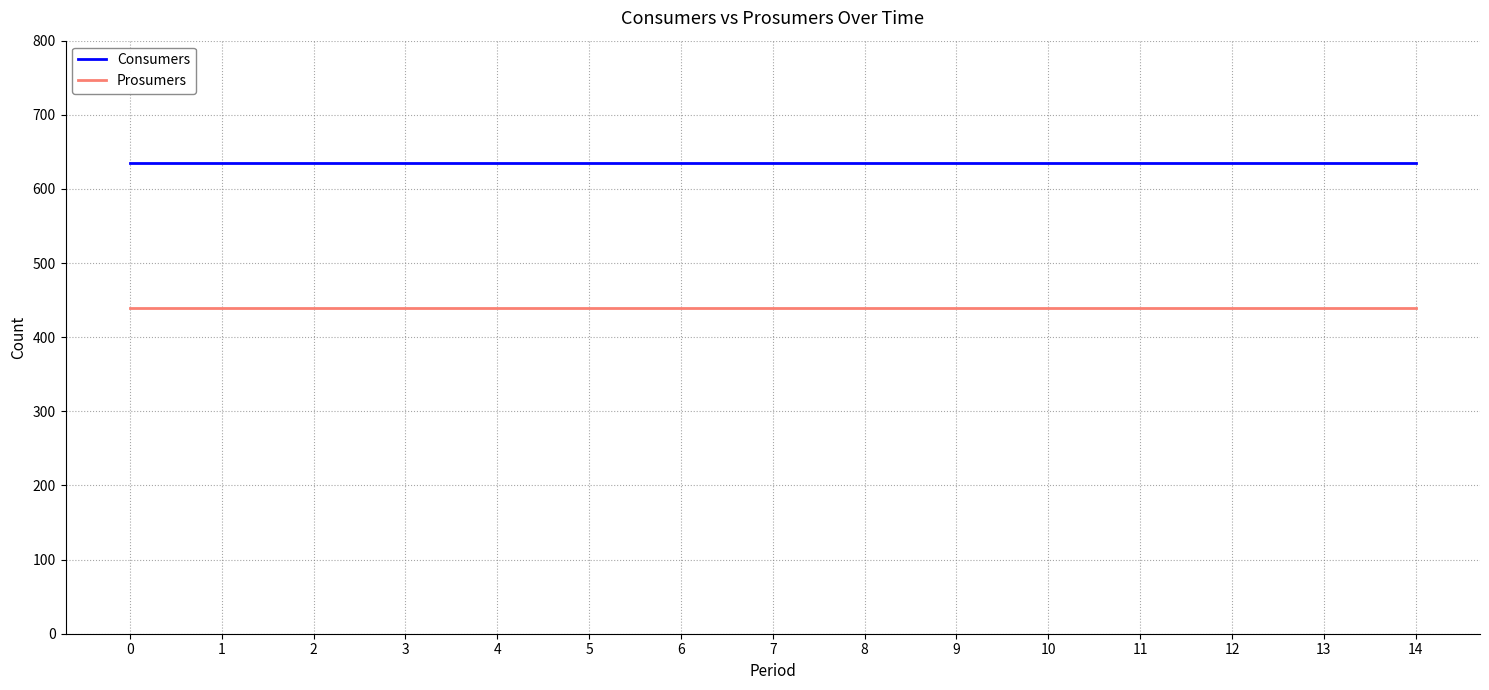

True or false: Prosumers and Consumers cross at least once.

False